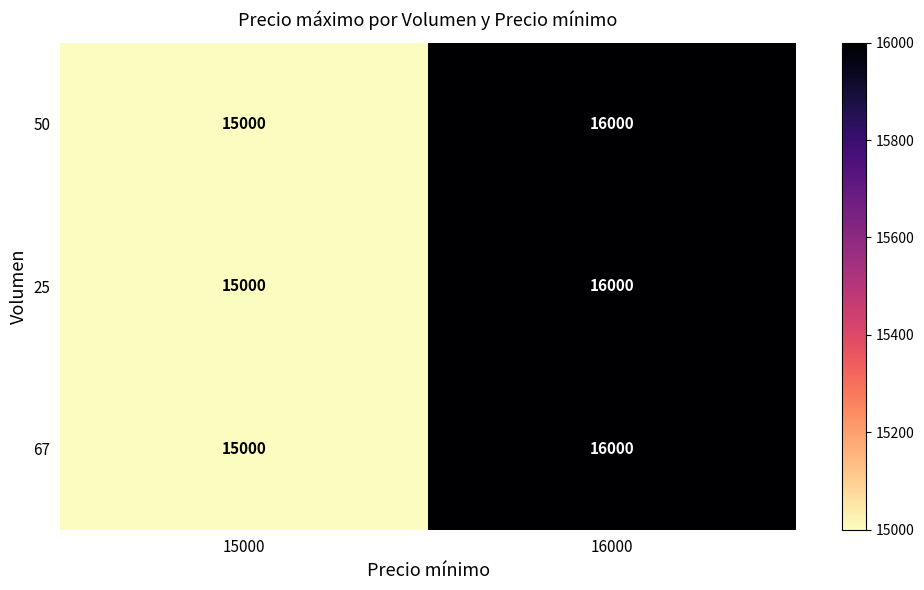

At which category does the chart reach its minimum across all series?

15000